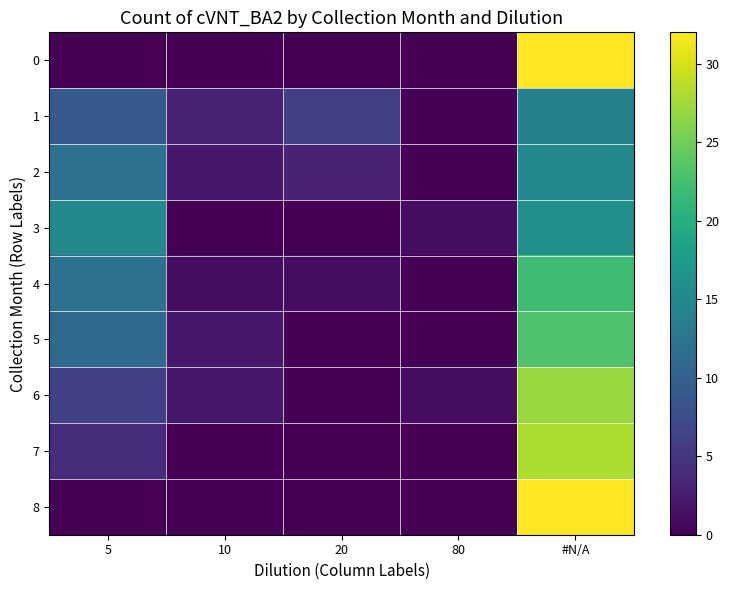

What is the total value across all series at 5?

69